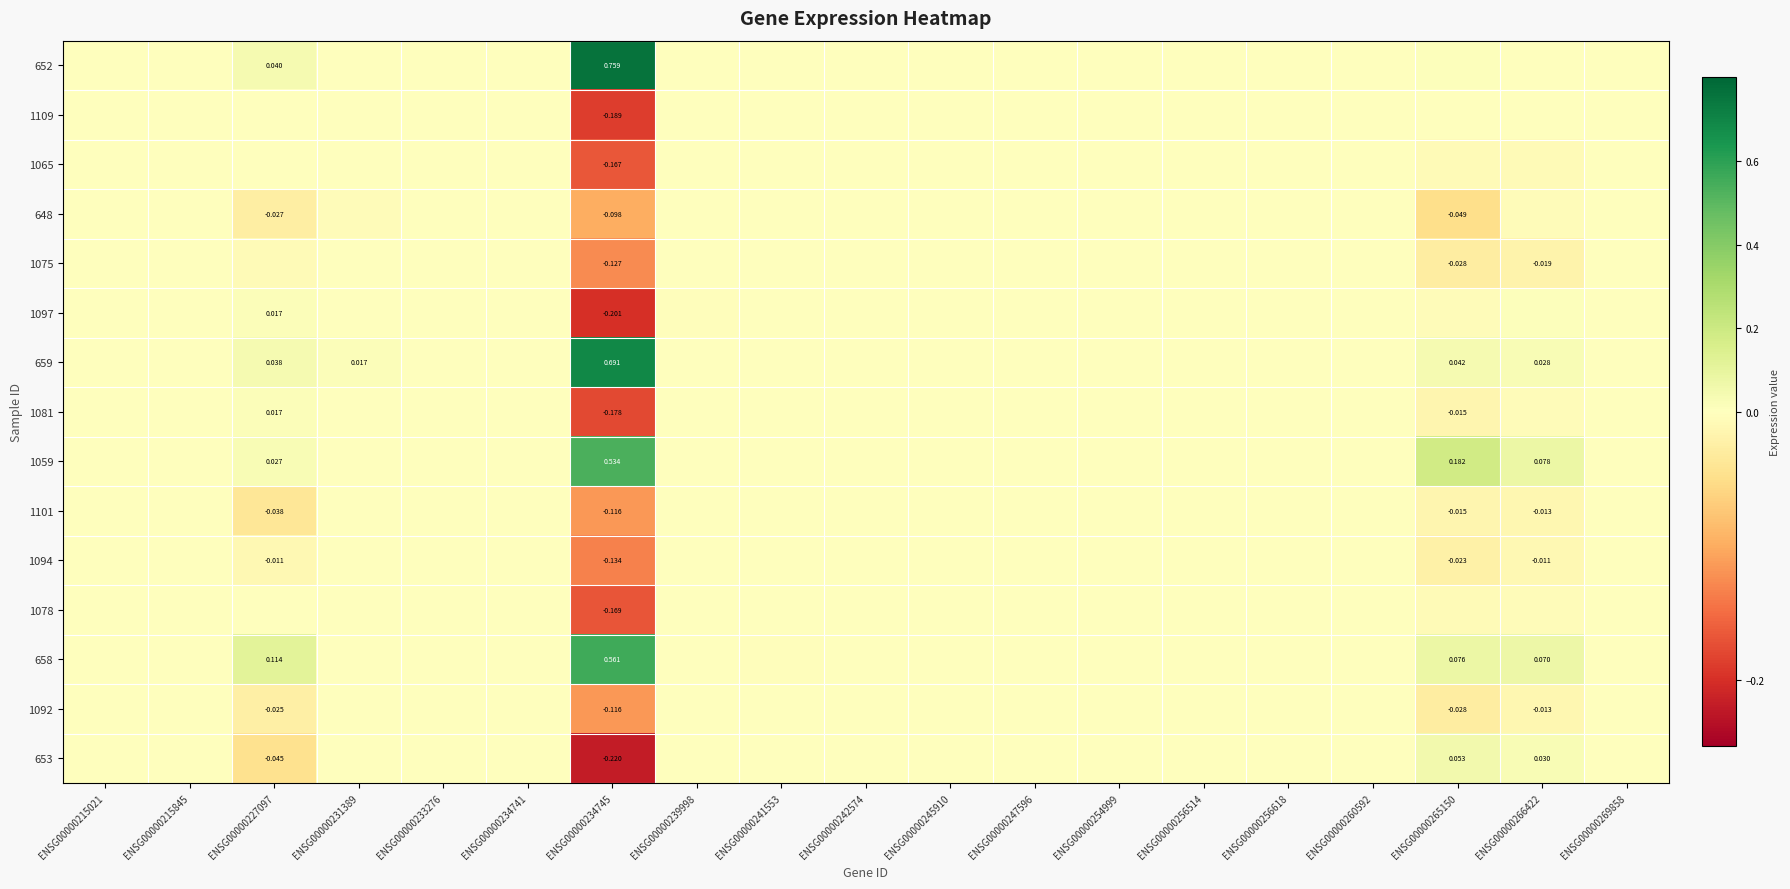

What is the spread (max minus min) of values at ENSG00000265150?

0.2